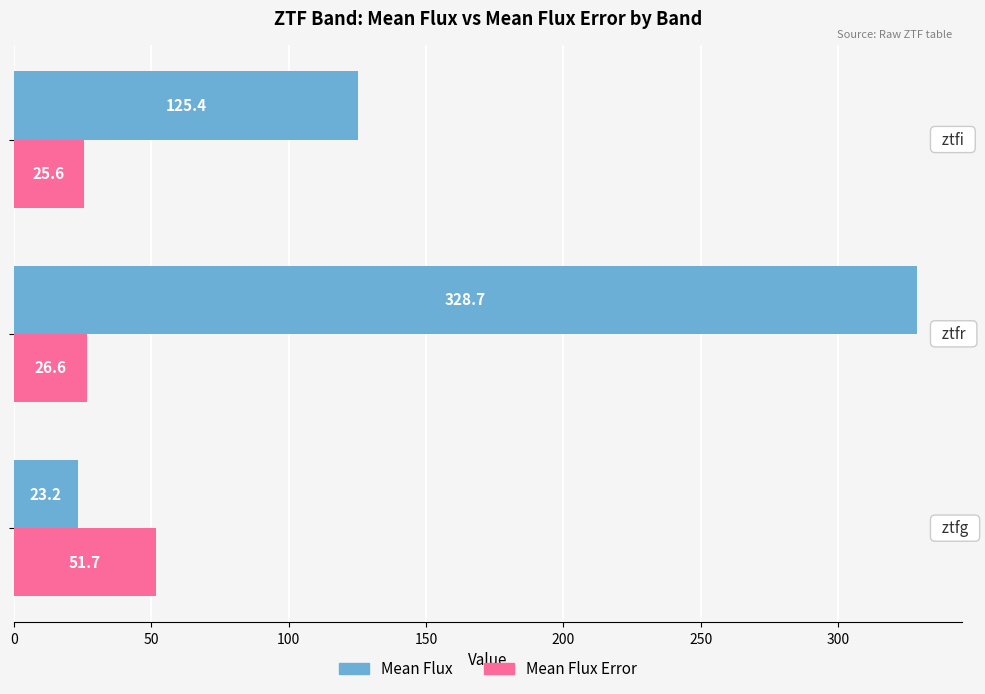

Which series has the widest spread of values?

Mean Flux